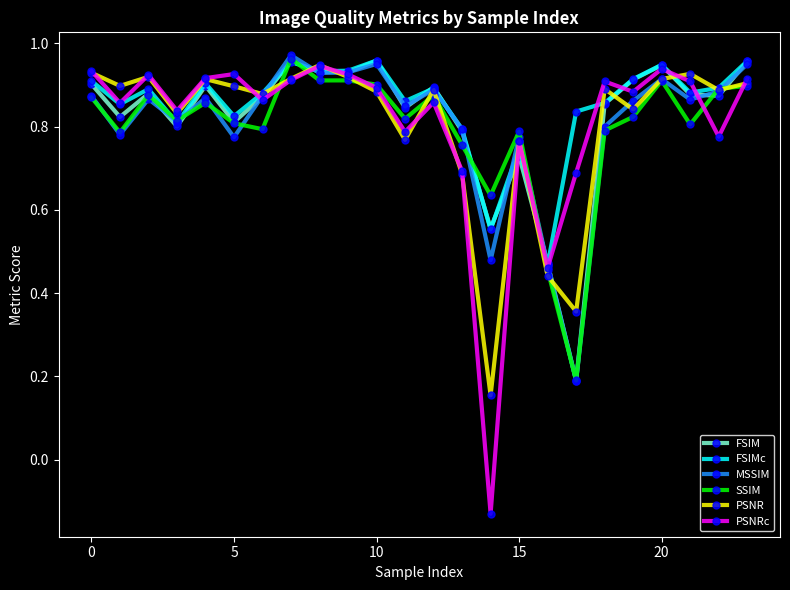

At how many categories does at least one series exceed 0?

24